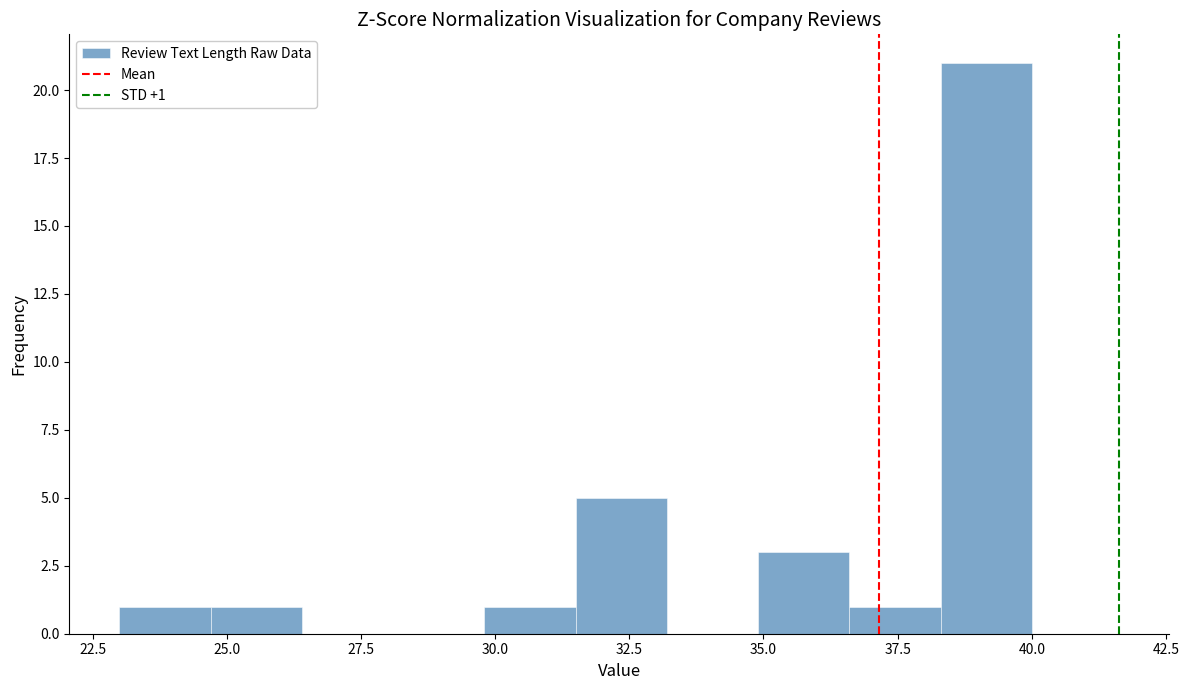

Around what value on the x-axis is the tallest bar? Give the approximate position of its centre, as read against the axis.

39.0